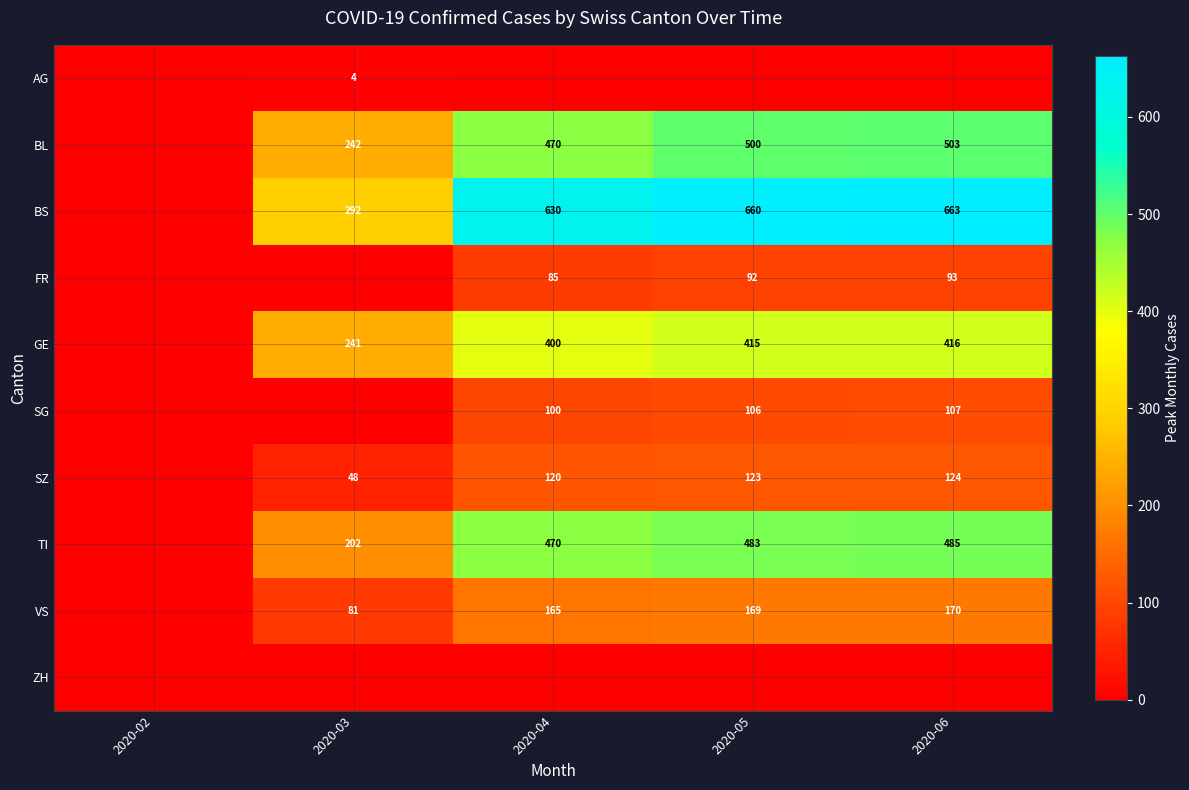

True or false: SZ has a value of 170 at 2020-06.

False